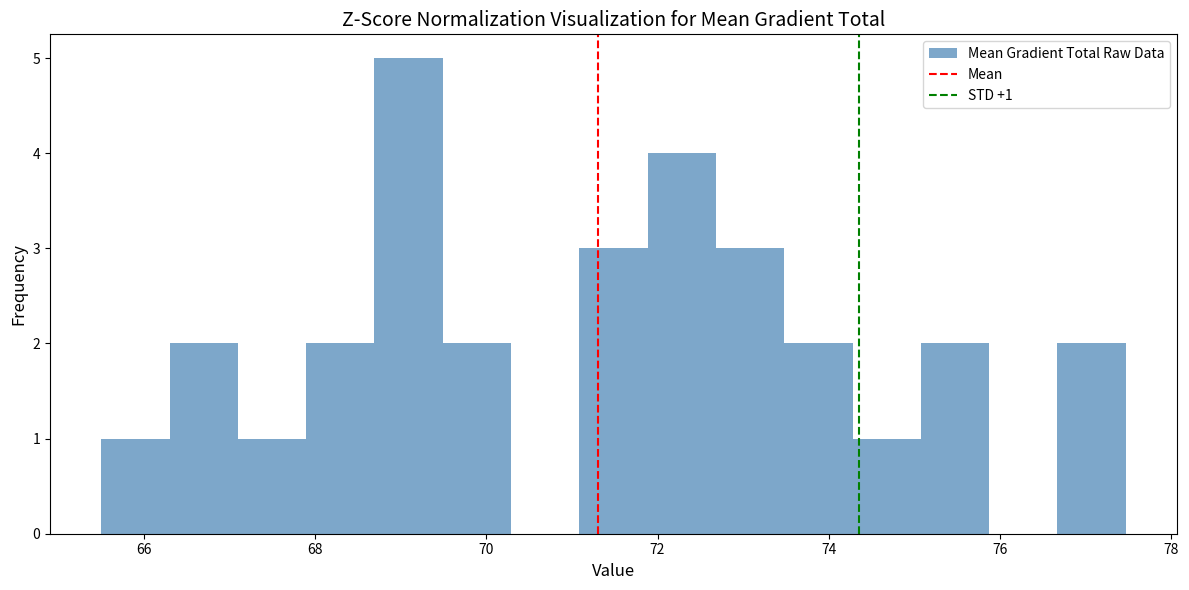

Read against the x-axis, roughly where is the centre of the tallest bar?

69.0